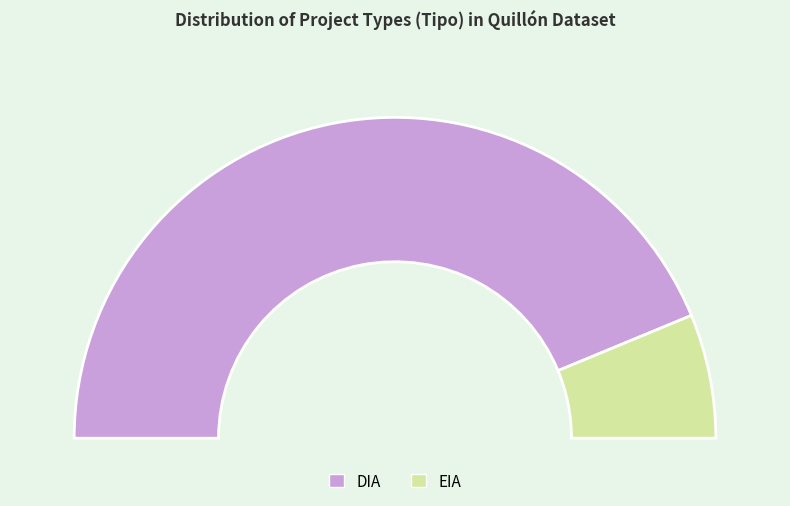

To the nearest percent, what portion does EIA represent?

12%